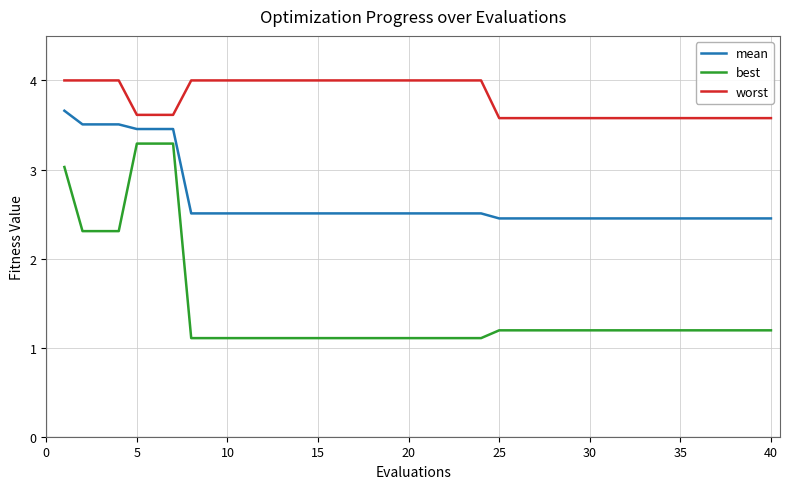

True or false: best and mean intersect in this chart.

False